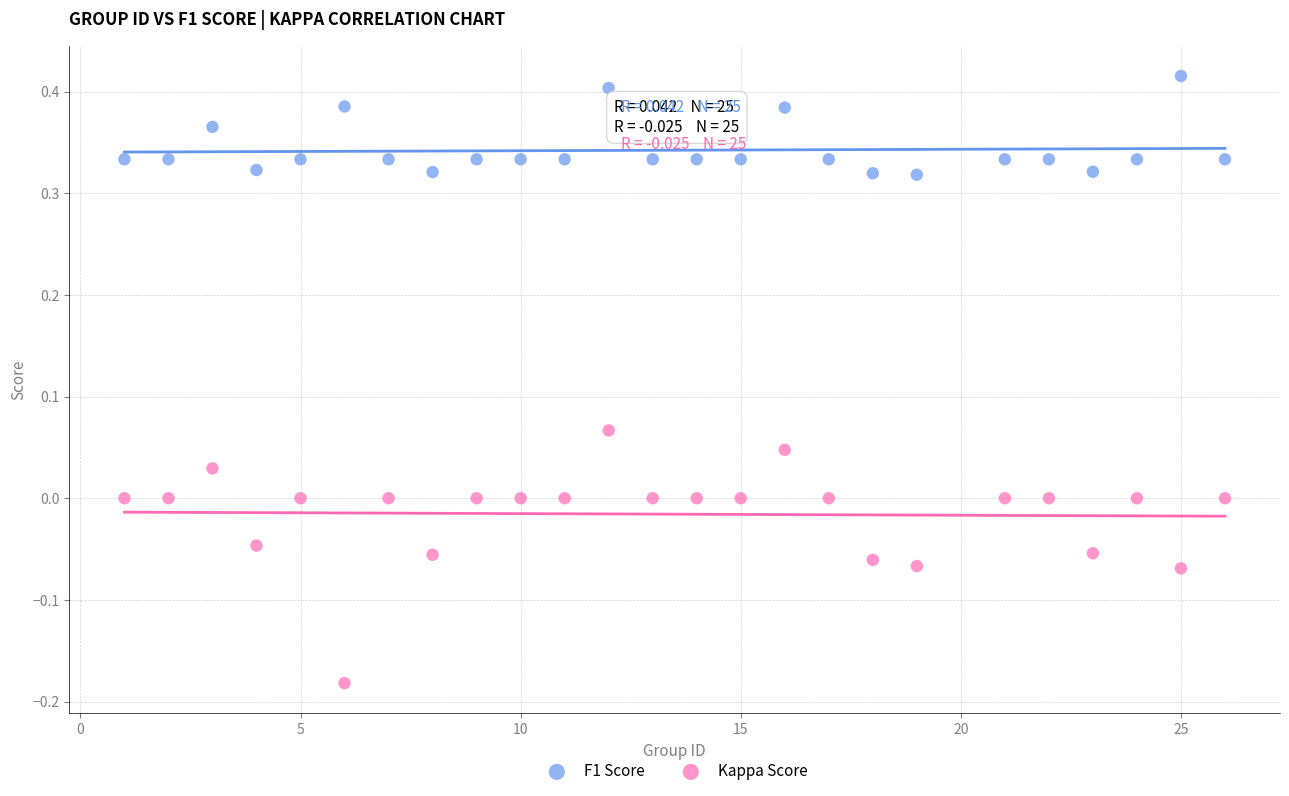

Across all data points, what is the range of Y values (max minus min)?

0.6